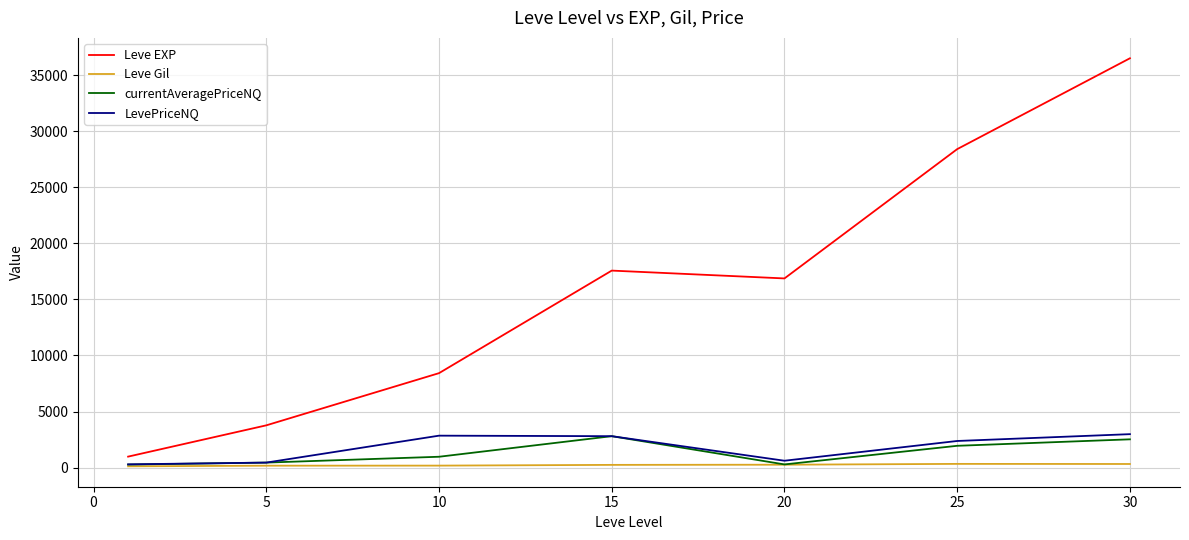

What is the difference between the second highest and minimum values in the Leve EXP series?

27415.8